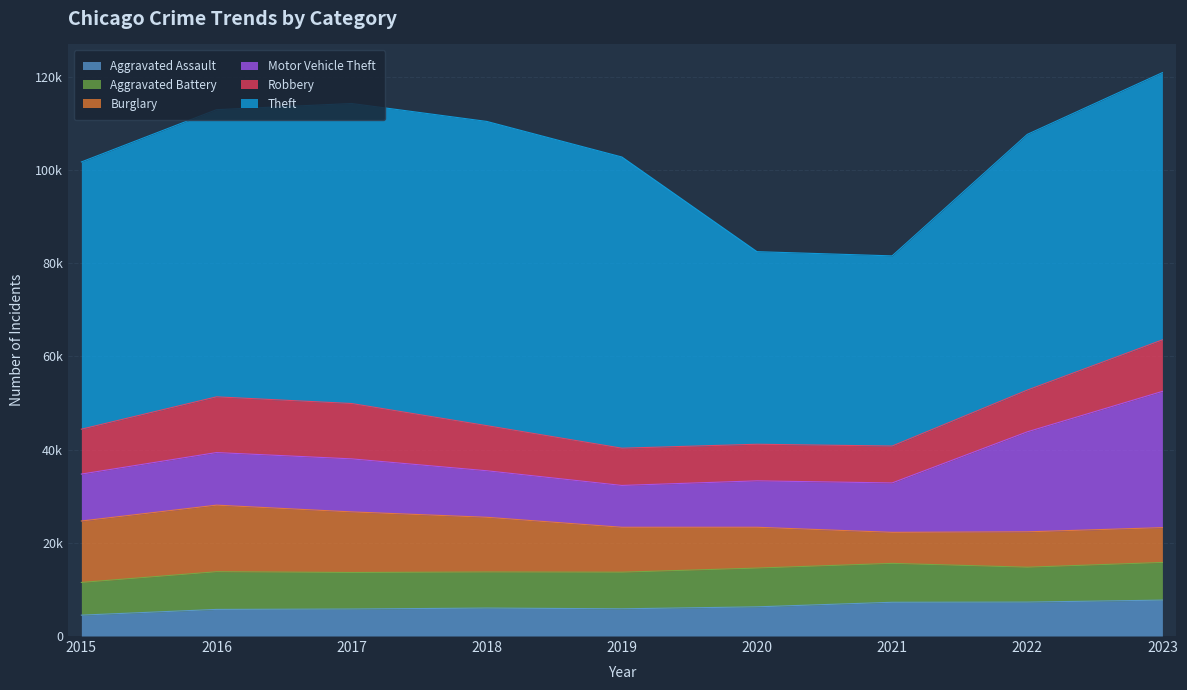

What is the difference between the highest and lowest values at 2018?

59287